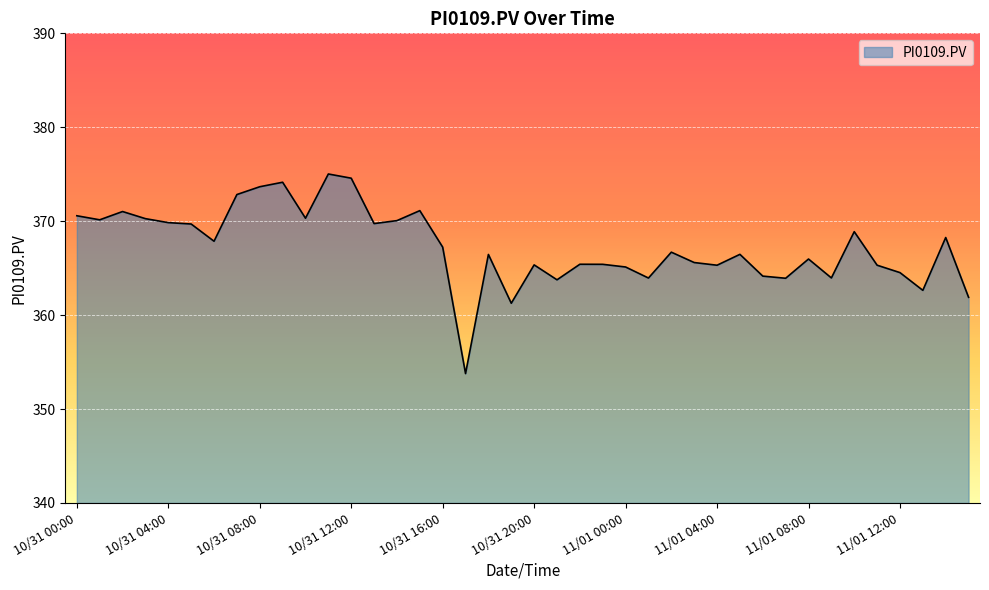

What is the difference between the maximum and minimum values?

21.2